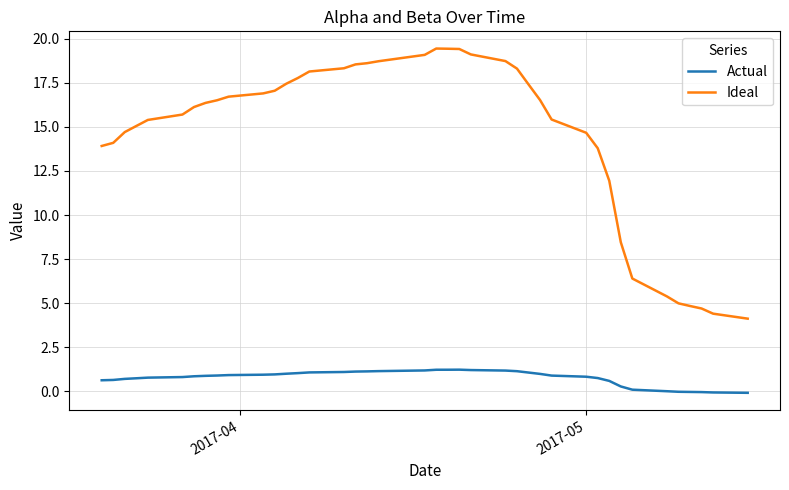

What is the maximum value for Actual?

1.2